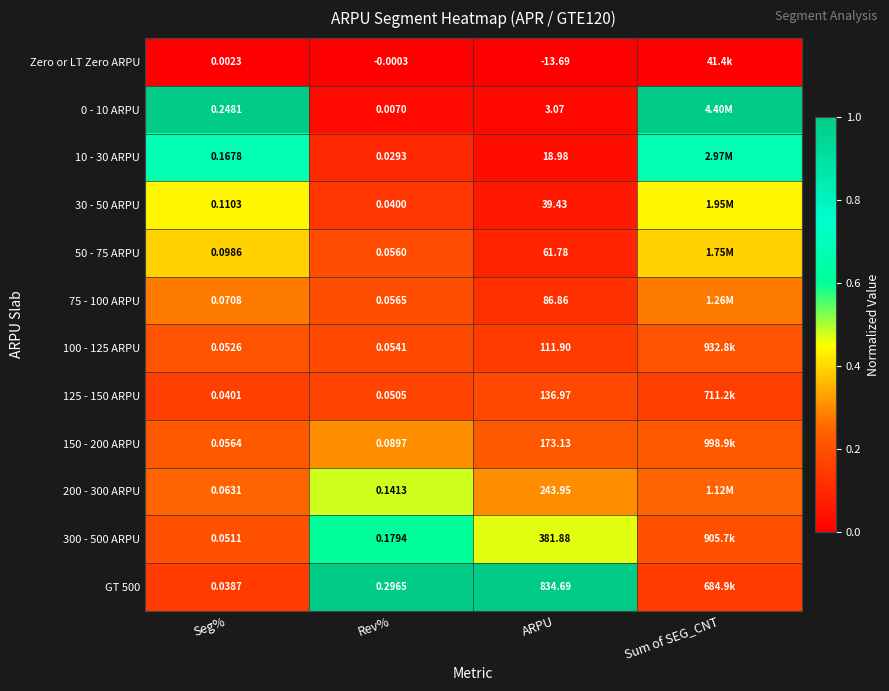

How many data points in 0 - 10 ARPU are less than 1?

2